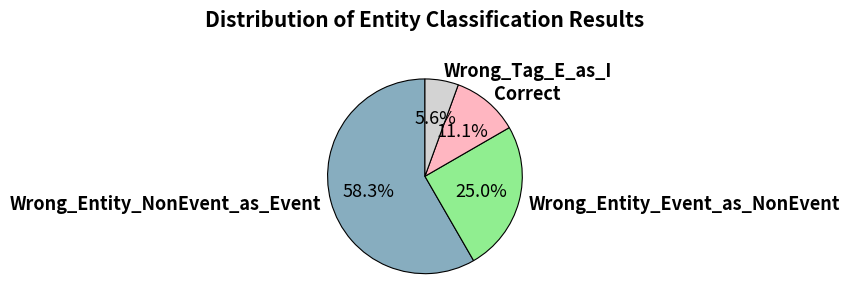

Count the number of slices in the pie.

4